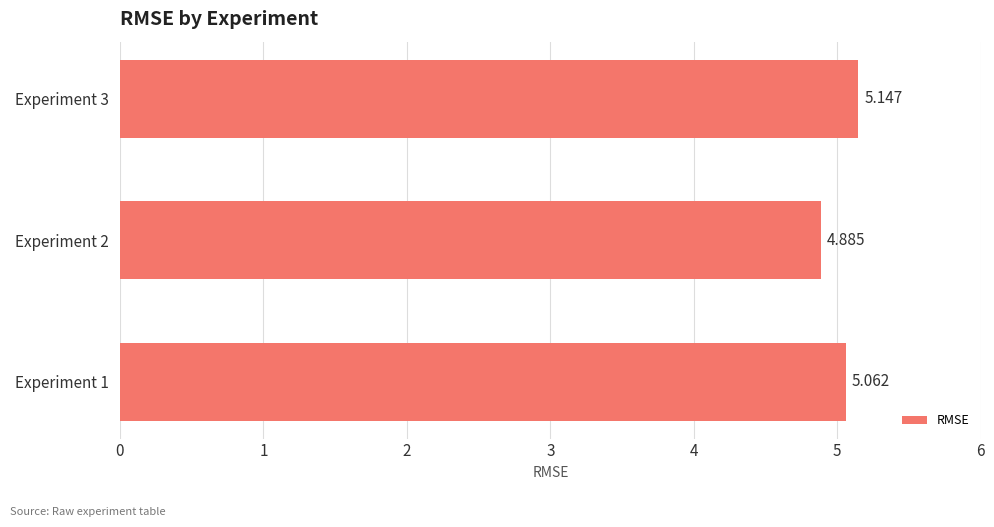

List the labels in order of value, largest first.

Experiment 3, Experiment 1, Experiment 2